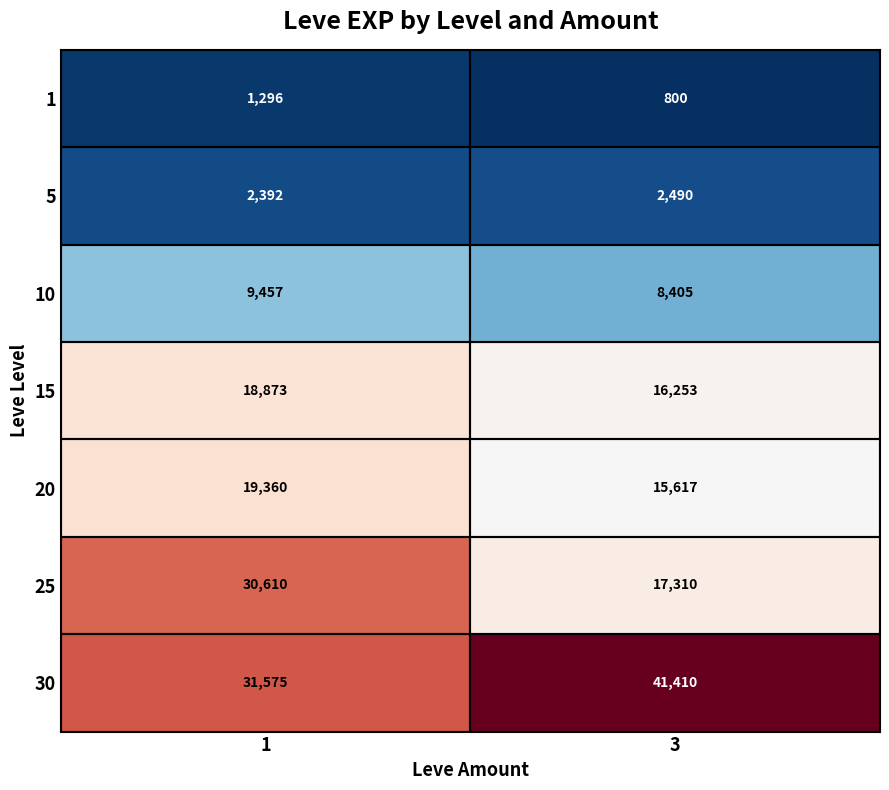

What is the sum of the 15 values at 1 and 3?

35126